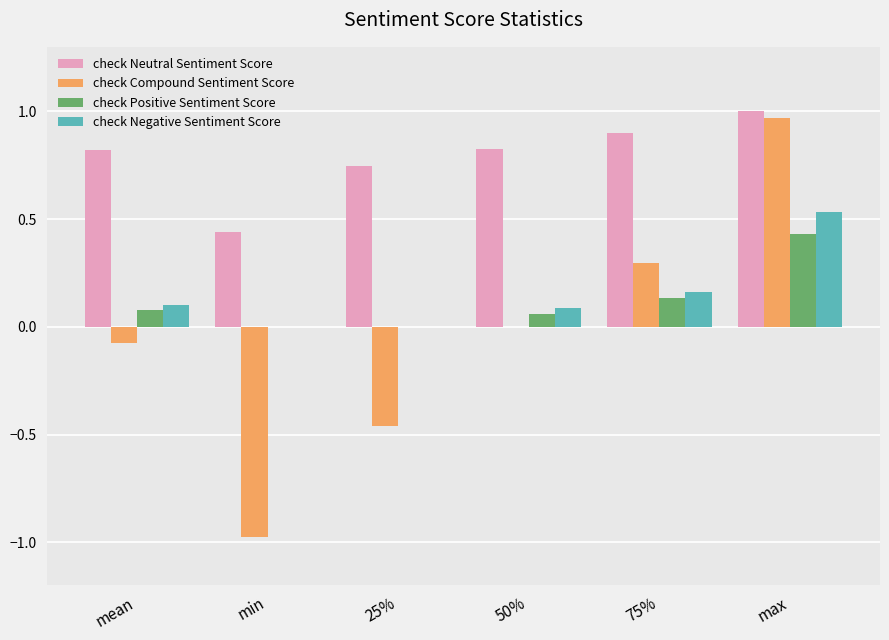

What is the sum of all check Neutral Sentiment Score values?

4.7